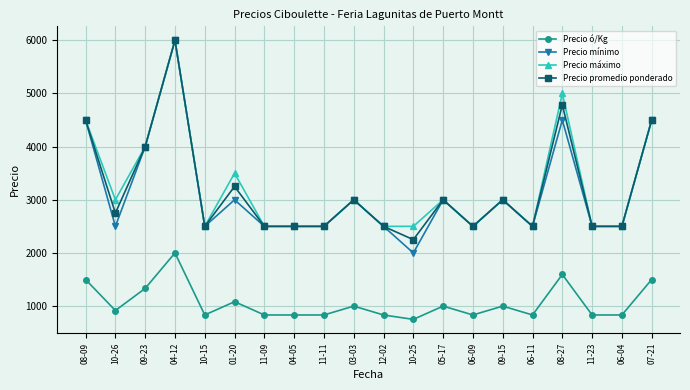

At which category is the sum across all series the highest?

04-12